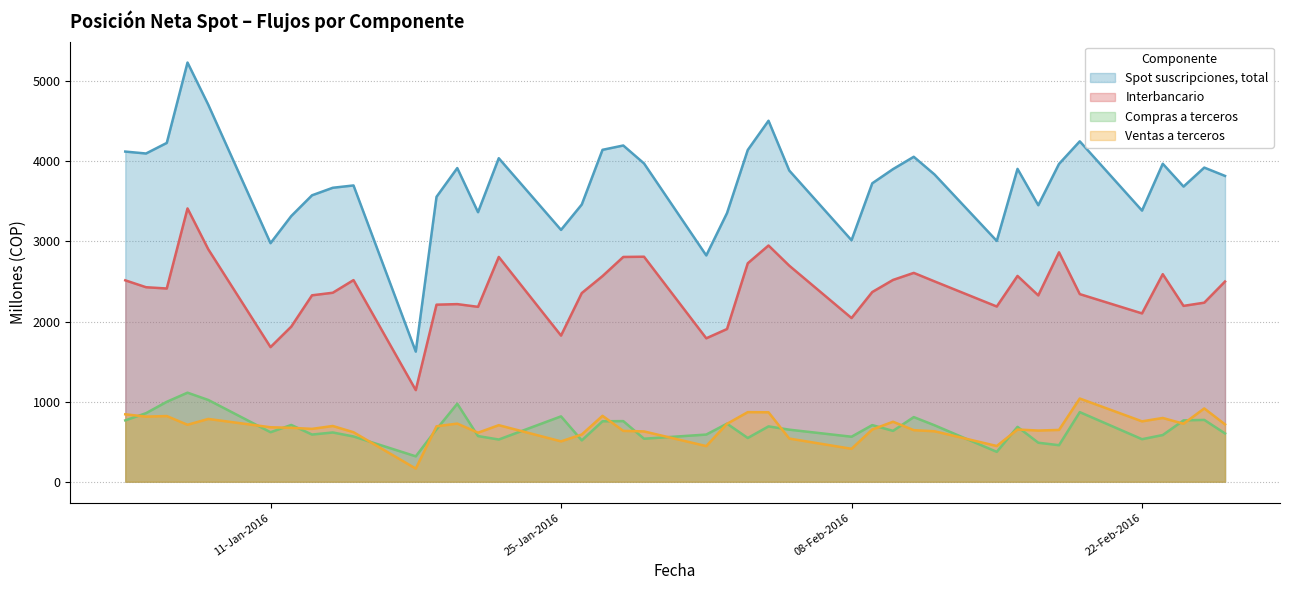

What is the label of the 37th point from the right?

07-01-2016